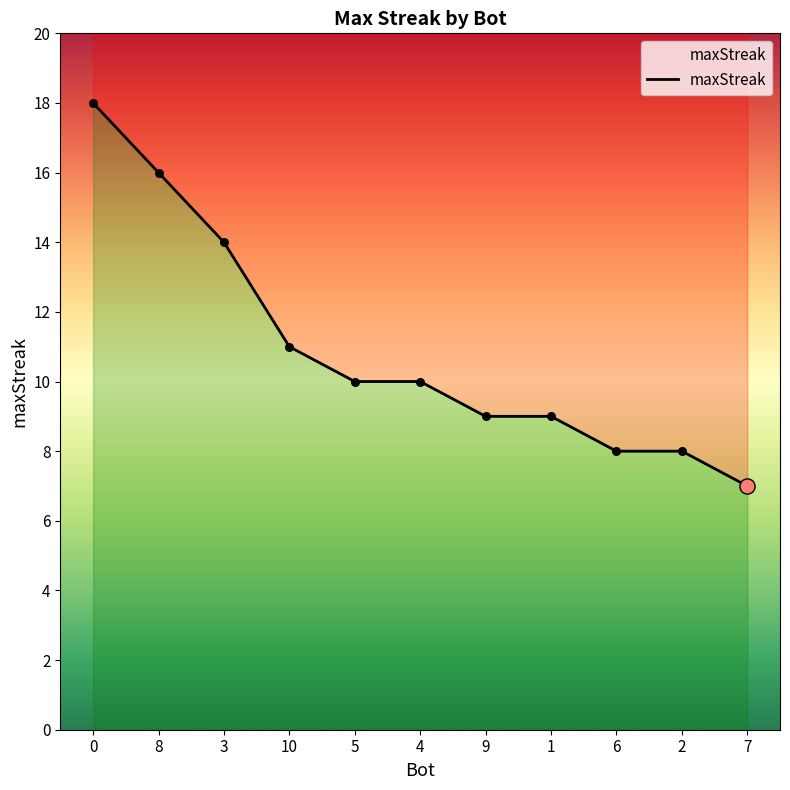

What is the ratio of the value at 9 to the value at 6?

1.1